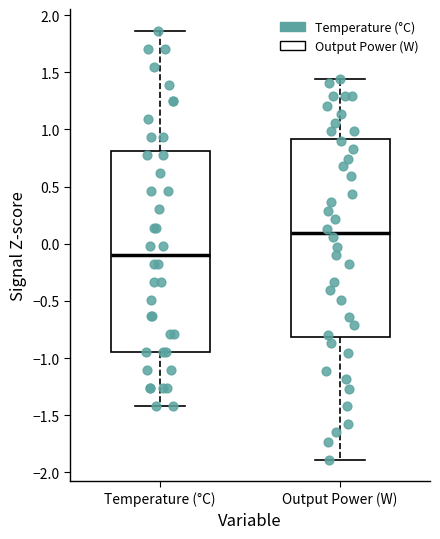

Reading left to right, transcribe this box plot: for each box, give where its median line is, the range the box spans, and where its two whiskers end, as read against the y-axis. The values are not printed on the chart, so give them approximately, as read against the axis.

Temperature (°C): median -0.10, box -0.95 to 0.80, whiskers -1.40 to 1.85
Output Power (W): median 0.10, box -0.80 to 0.90, whiskers -1.90 to 1.45